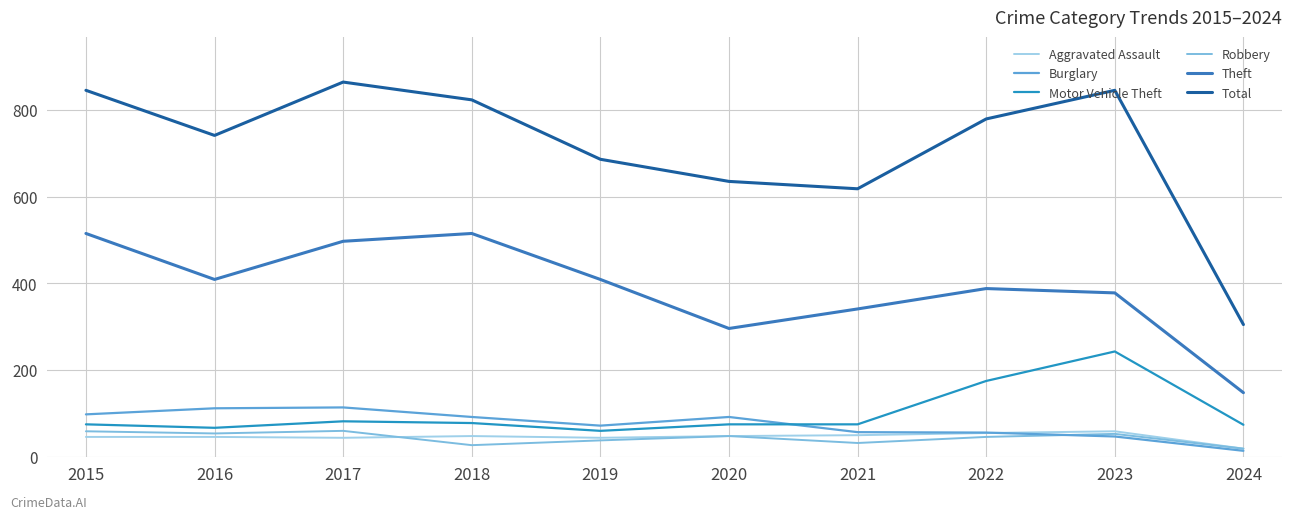

Does the chart have visible grid lines?

Yes